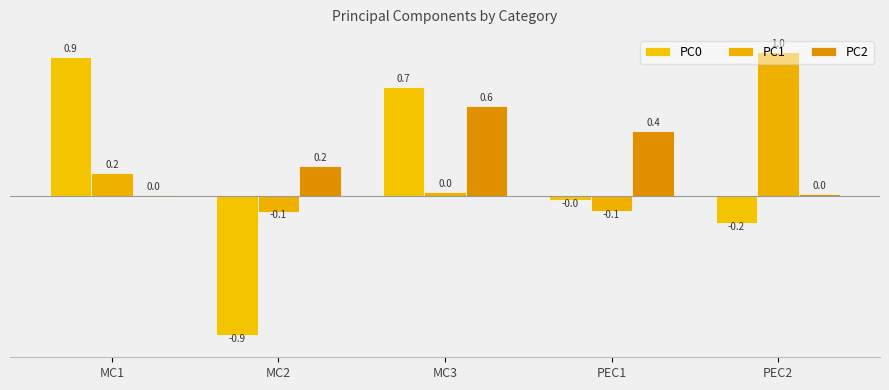

Rank the series at MC2 from highest to lowest value.

PC2, PC1, PC0